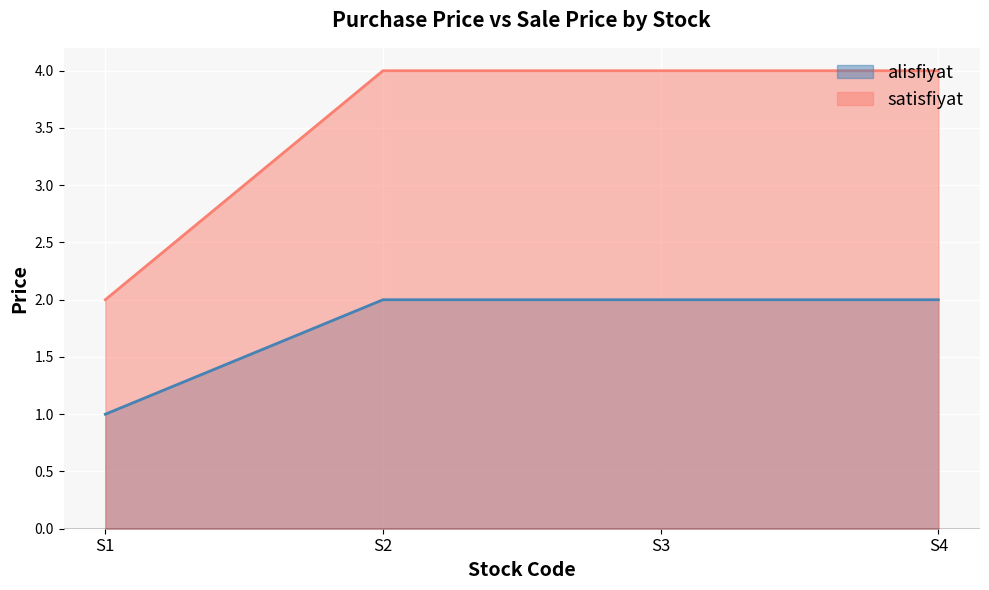

How many data points in satisfiyat are less than 4?

1